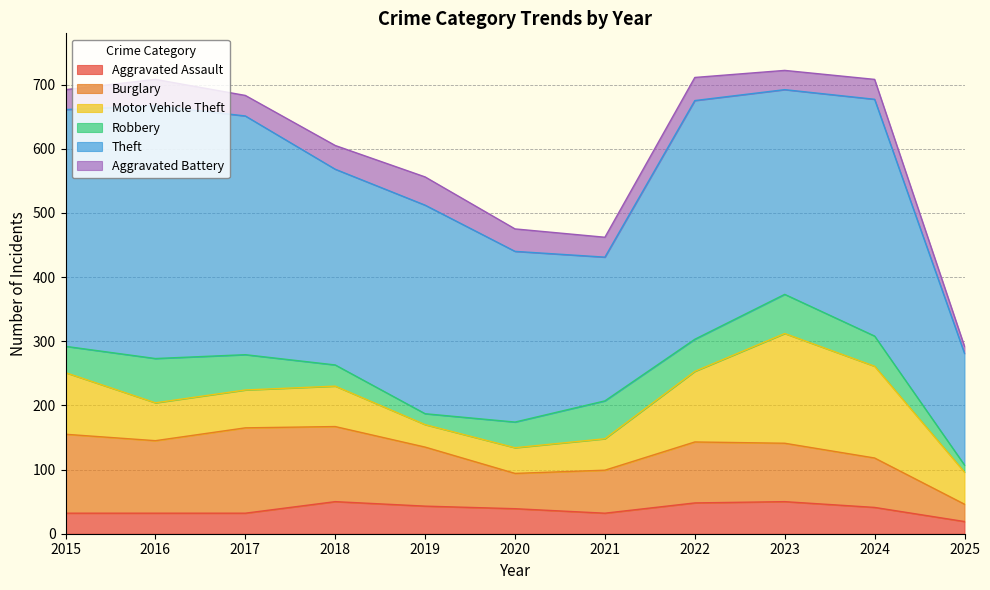

What is the average value of the Aggravated Battery series?

33